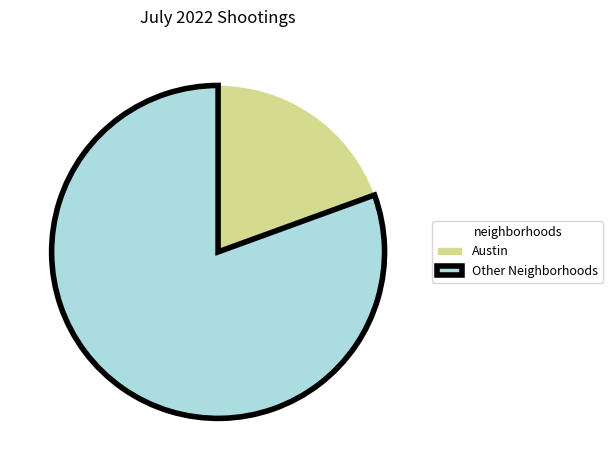

True or false: Austin accounts for 19% of the total.

True